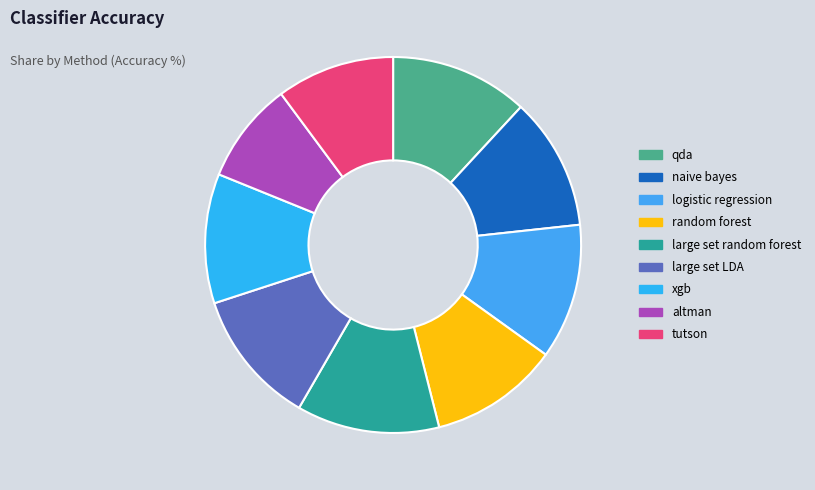

How many segments does this pie chart have?

9